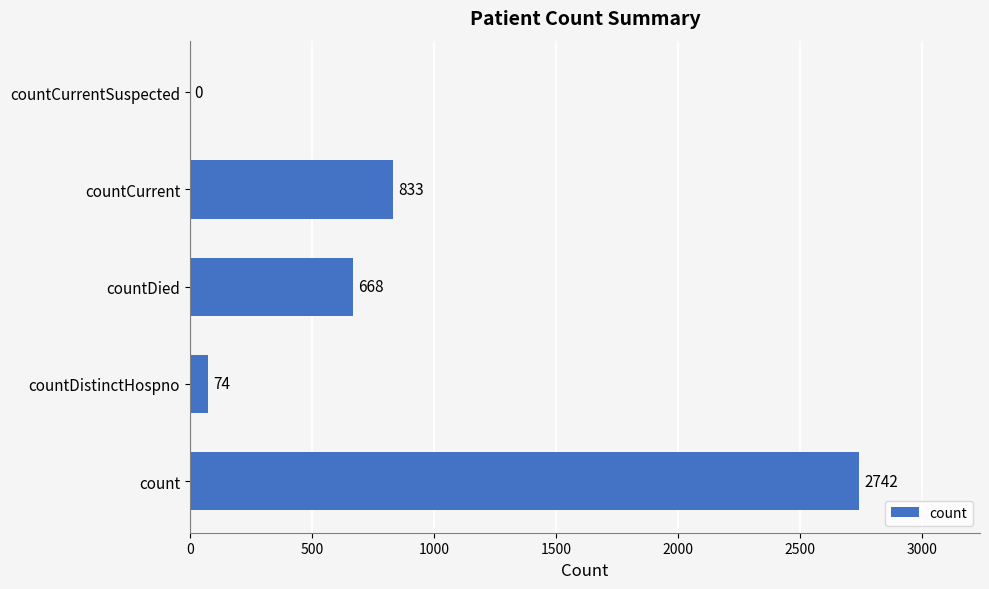

Read the value at countCurrent, to the nearest 10.

830